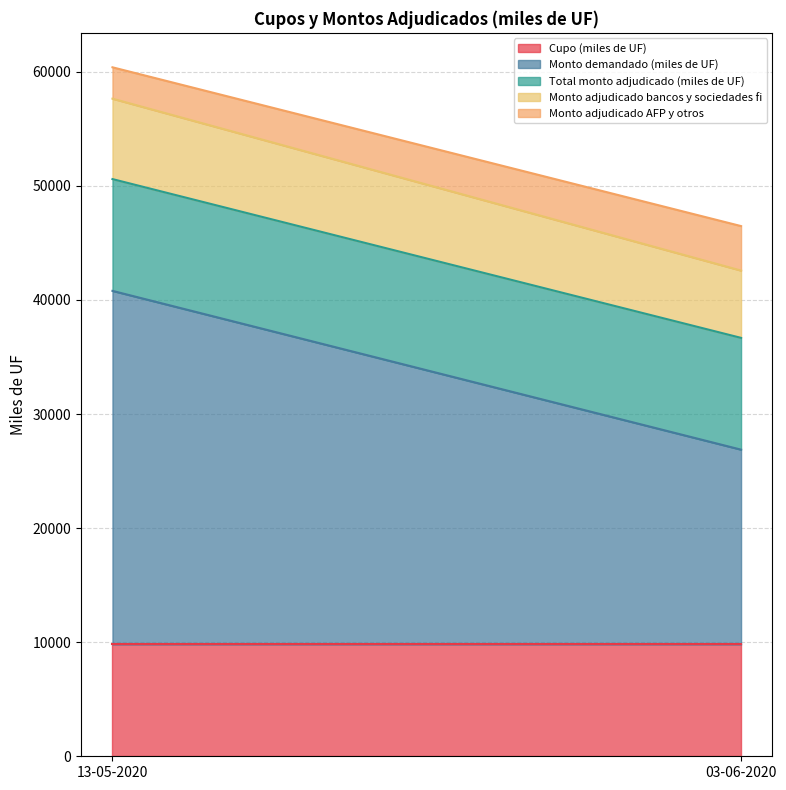

At how many categories does at least one series exceed 18729?

1